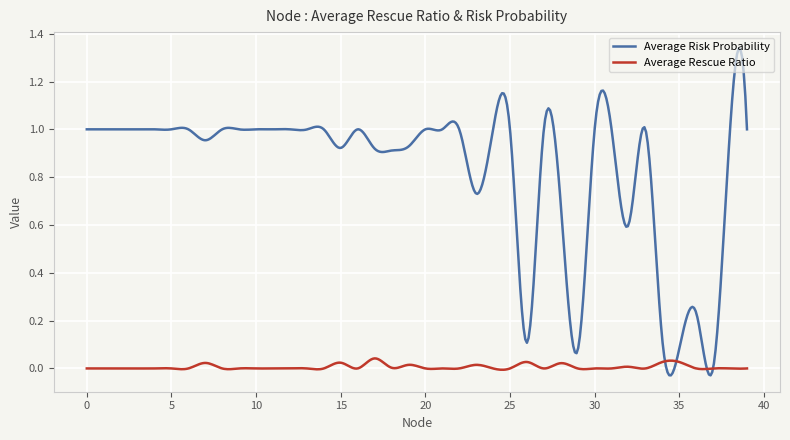

In Average Rescue Ratio, how many points are lower than both neighbors (excluding endpoints)?

18